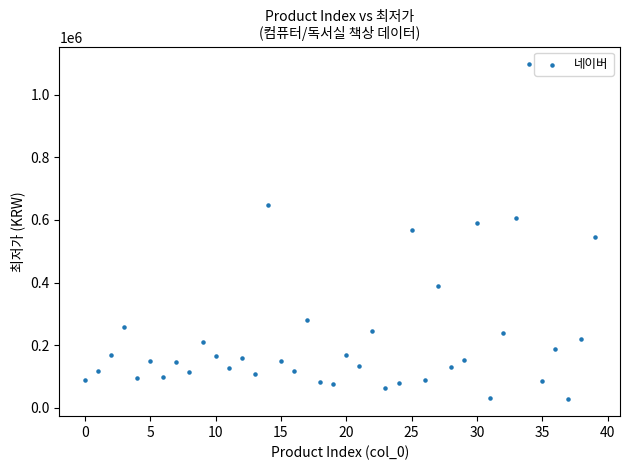

What is the range of Y values (max minus min)?

1073200